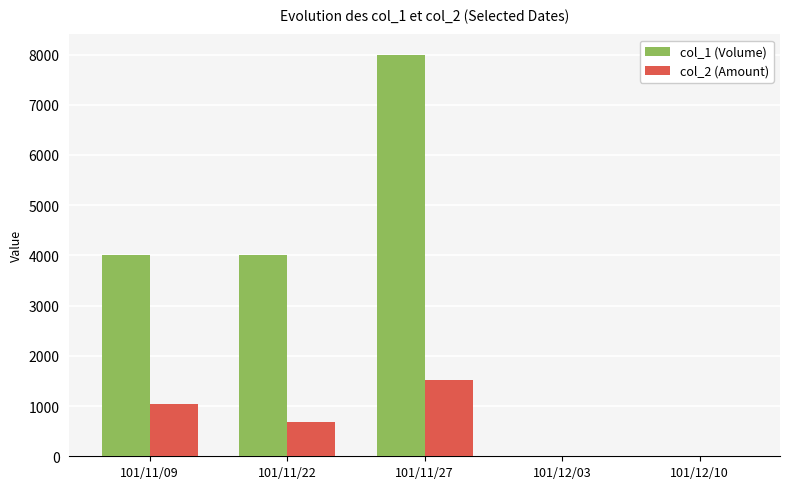

What are all the series names shown in the legend?

col_1 (Volume), col_2 (Amount)